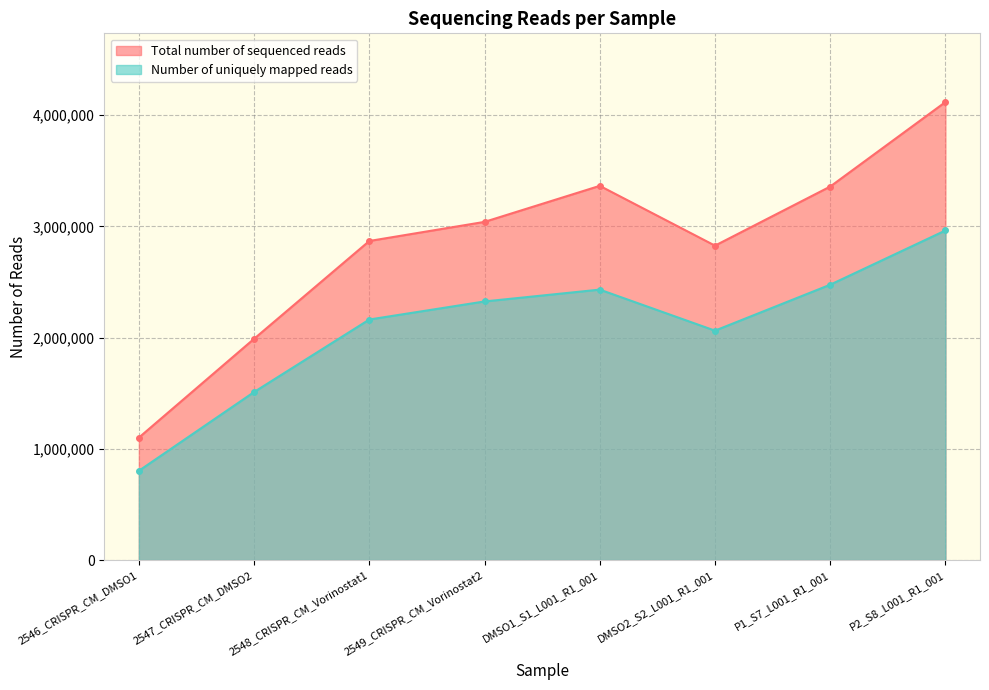

How many series are shown in this chart?

2